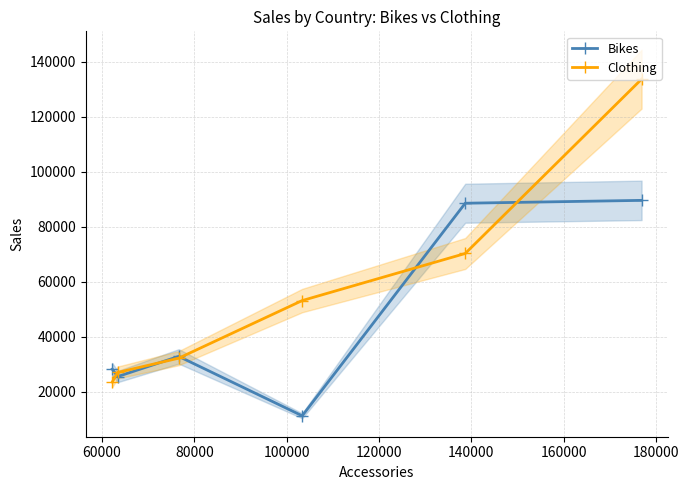

What is the lowest value of the Clothing series?

23565